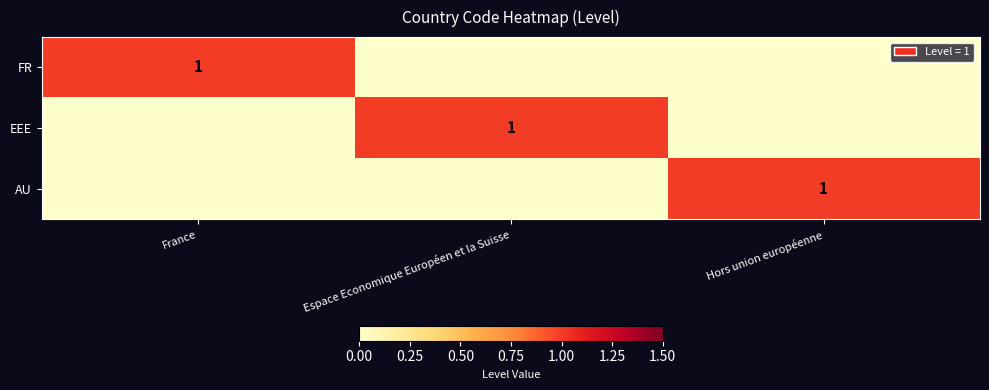

Is it true that FR equals 1 at France?

True